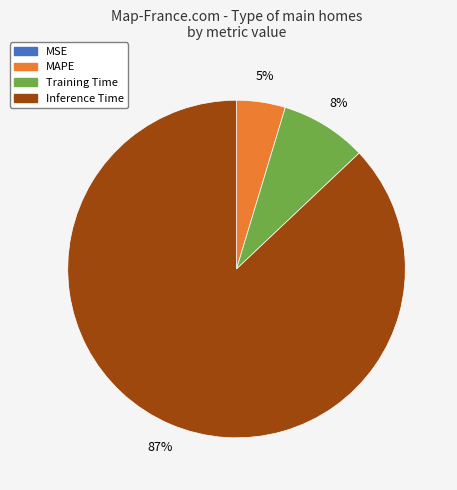

What percentage is the MAPE slice, to the nearest percent?

5%